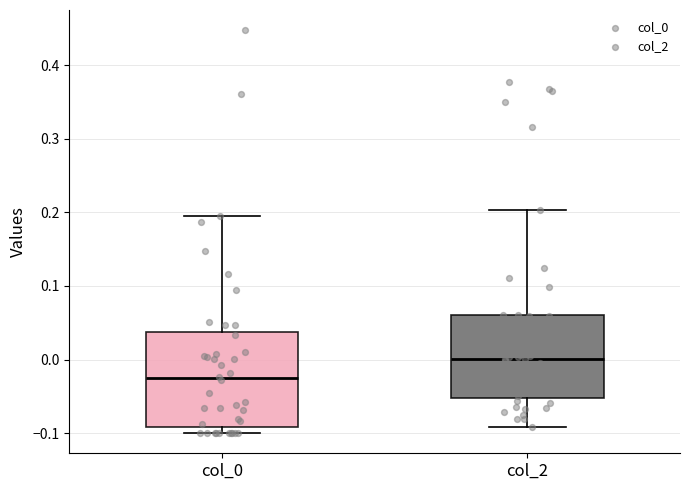

Reading left to right, transcribe this box plot: for each box, give where its median line is, the range the box spans, and where its two whiskers end, as read against the y-axis. The values are not printed on the chart, so give them approximately, as read against the axis.

col_0: median -0.03, box -0.09 to 0.04, whiskers -0.10 to 0.19
col_2: median 0.00, box -0.05 to 0.06, whiskers -0.09 to 0.20